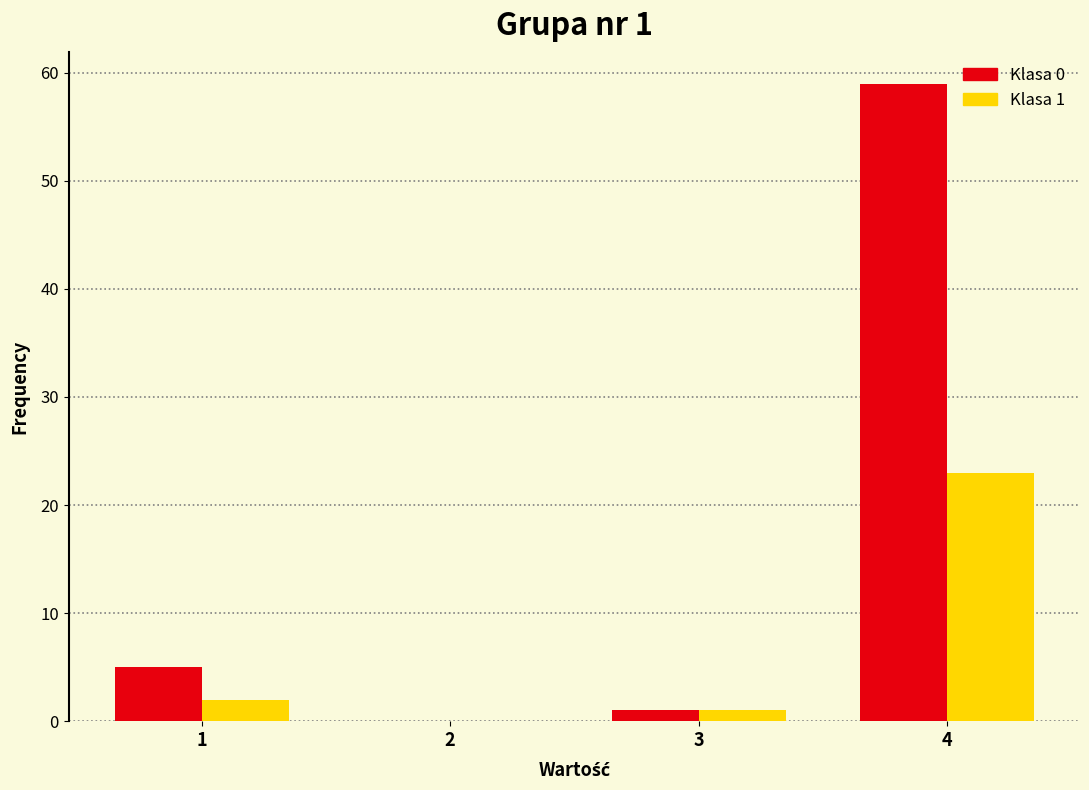

Reading right to left, list all the values displayed in this chart.

Klasa 0: 4=59	3=1	2=0	1=5
Klasa 1: 4=23	3=1	2=0	1=2